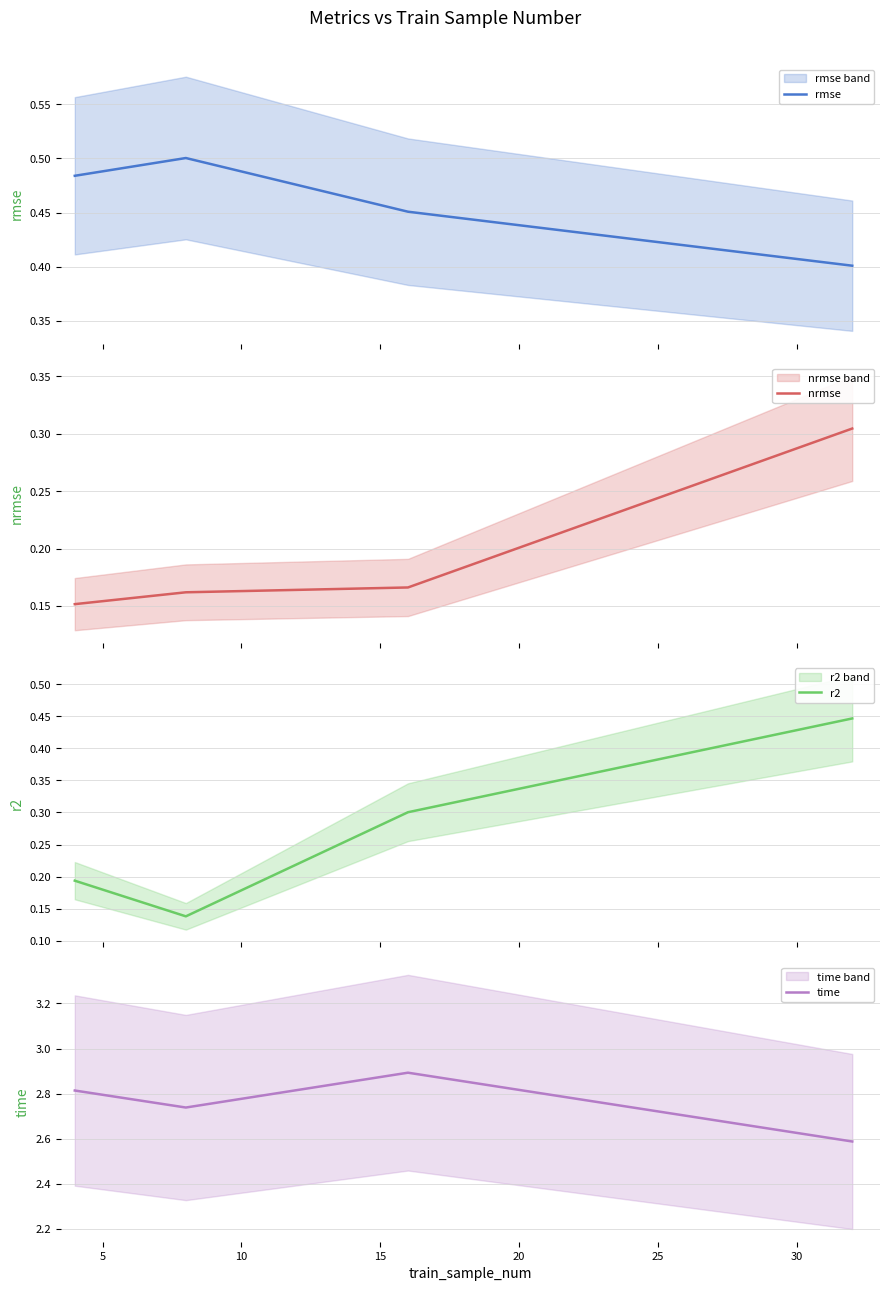

At how many categories does at least one series exceed 1?

4